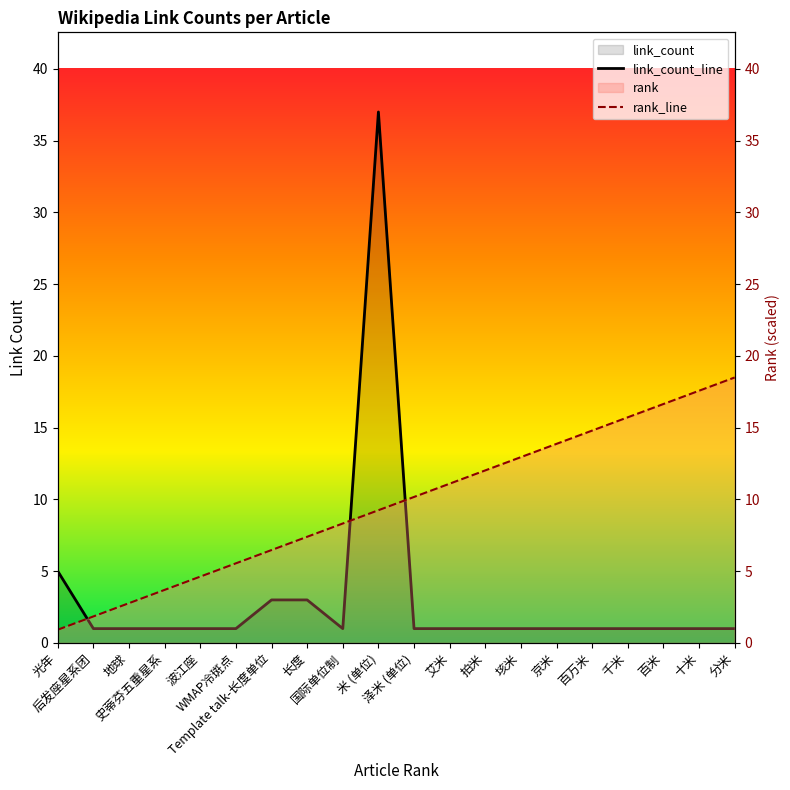

Rank the series at 百万米 from highest to lowest value.

rank_line, link_count_line